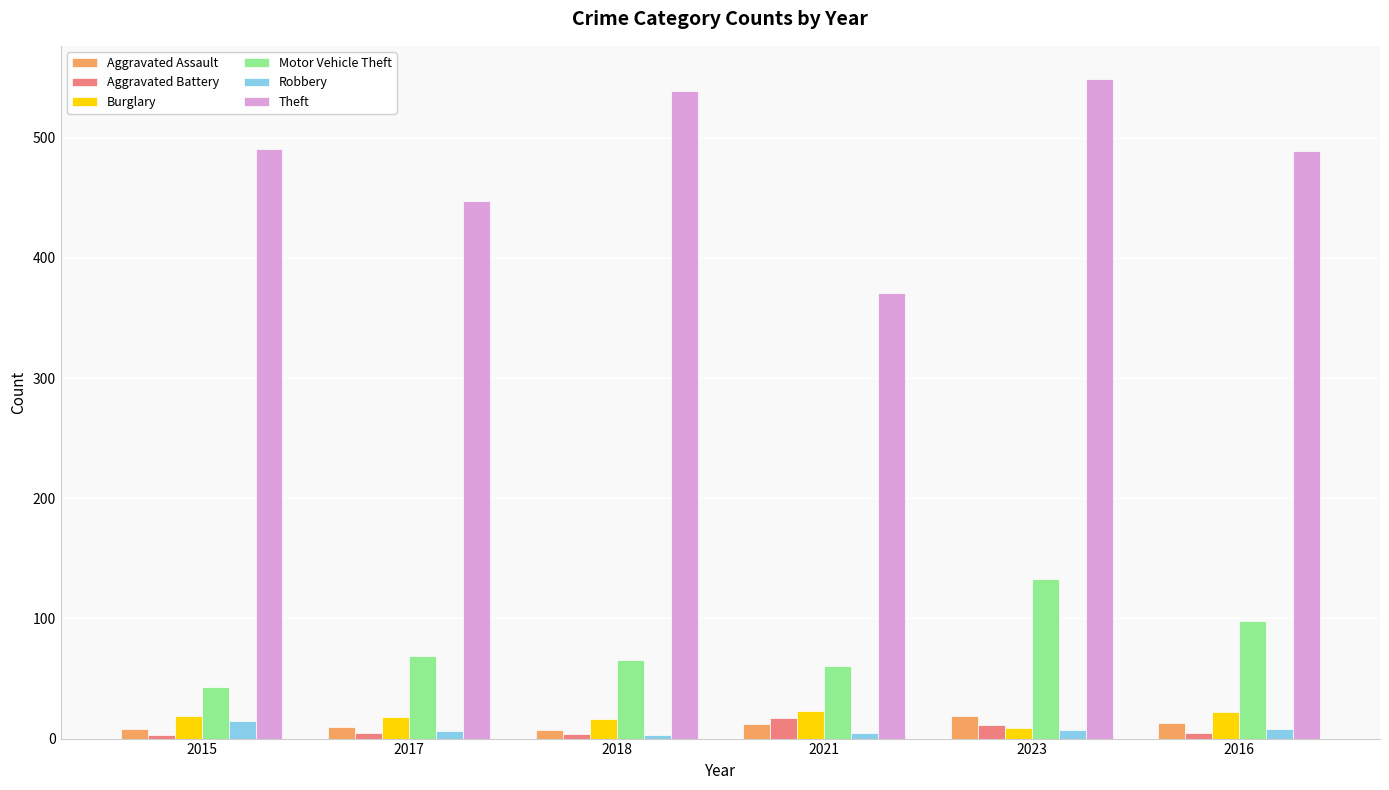

Does the chart contain stacked bars?

No